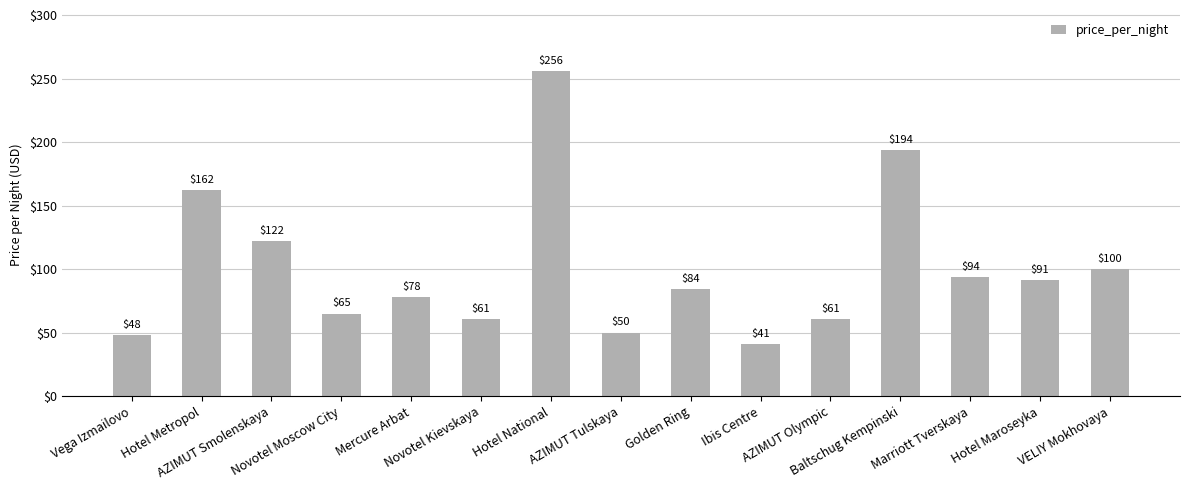

How many values are below 84?

7